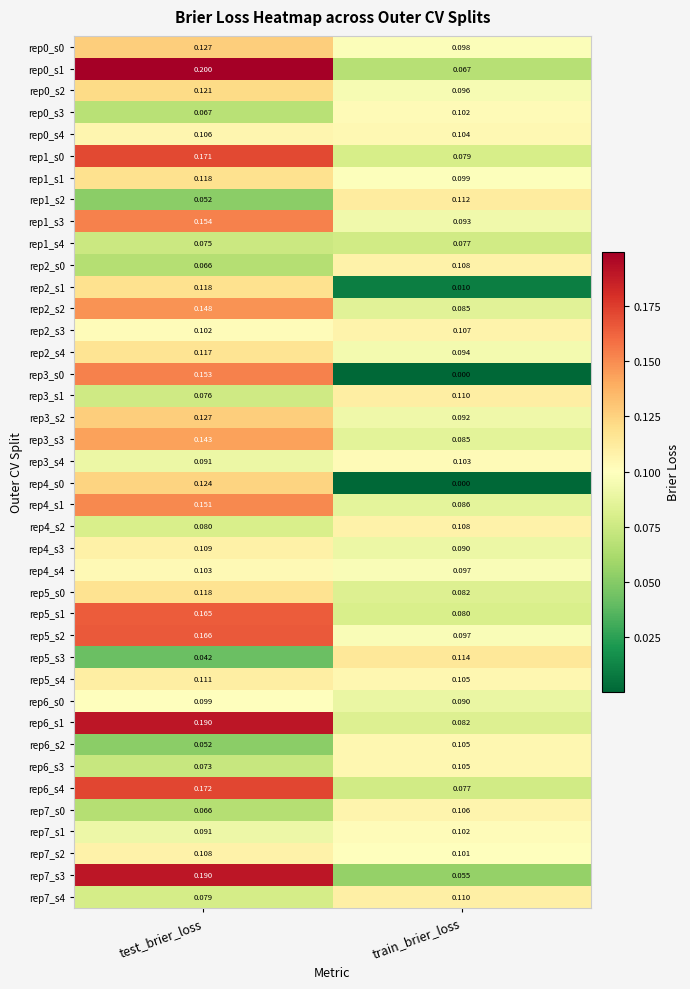

At which label is rep2_s2 closest to 0?

train_brier_loss